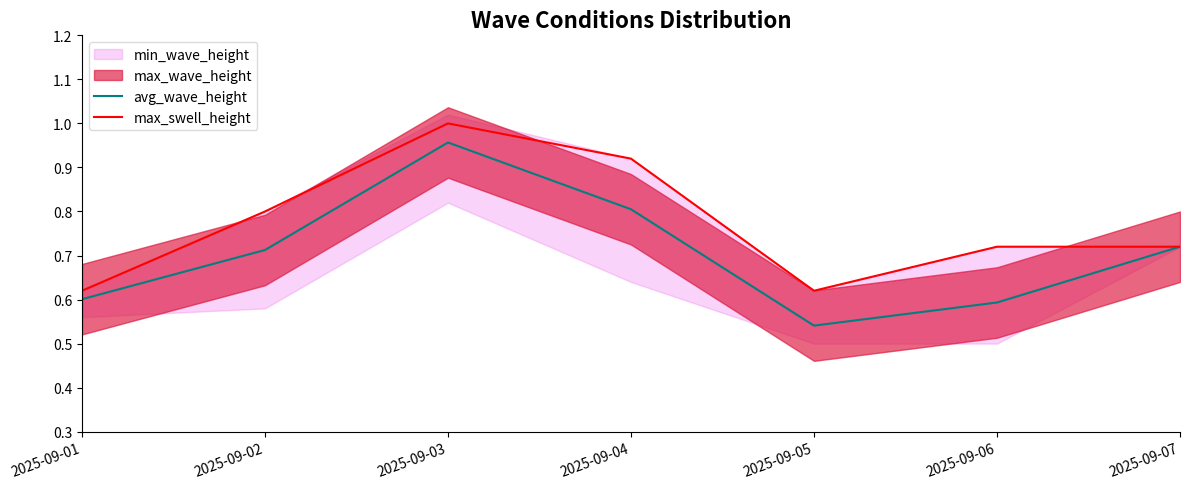

Which category has the highest value in the max_swell_height series?

2025-09-03